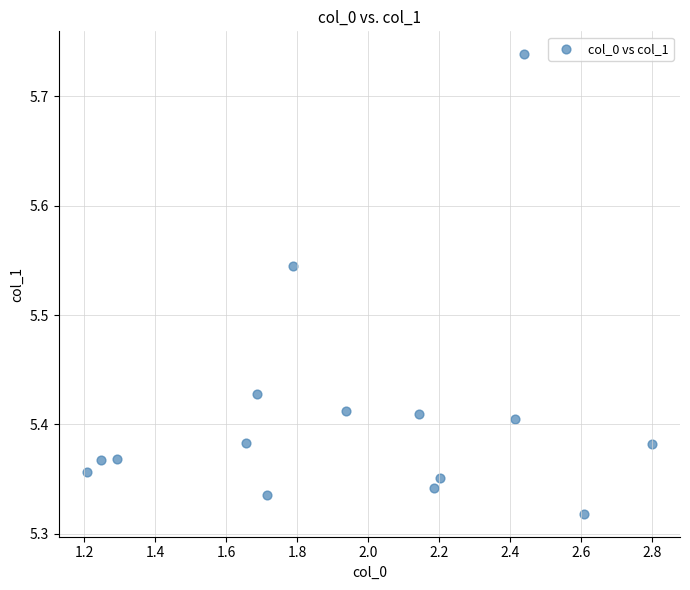

What is the range of Y values (max minus min)?

0.4